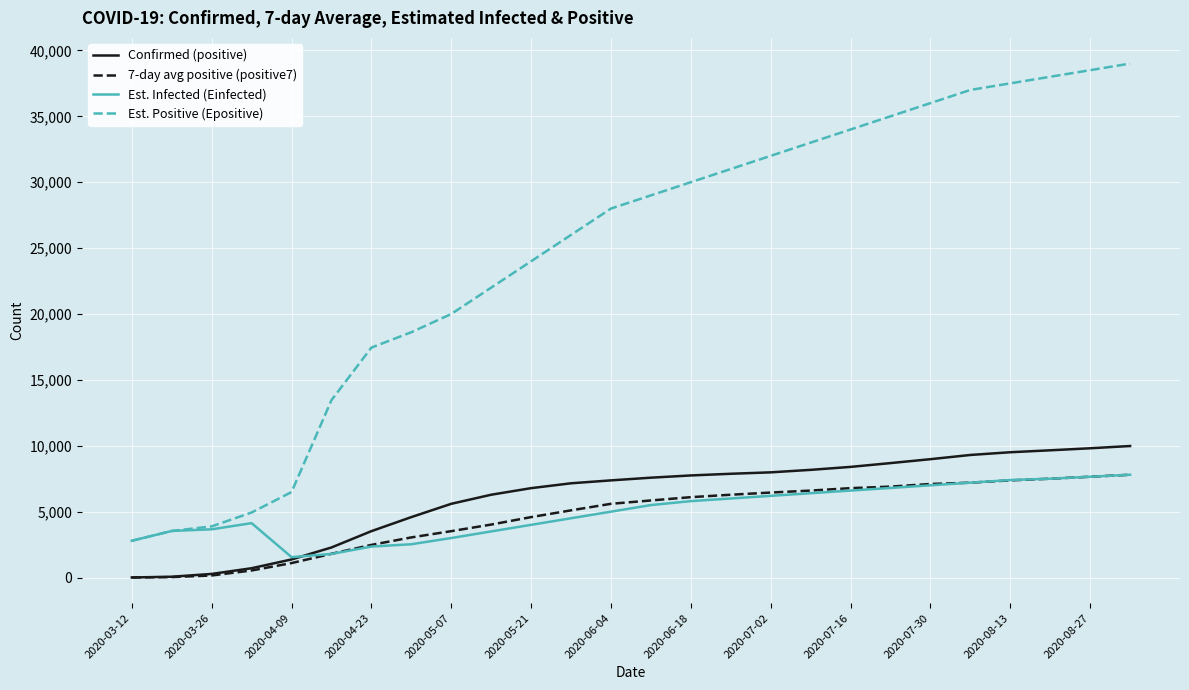

Which series has the largest total across all categories?

Est. Positive (Epositive)